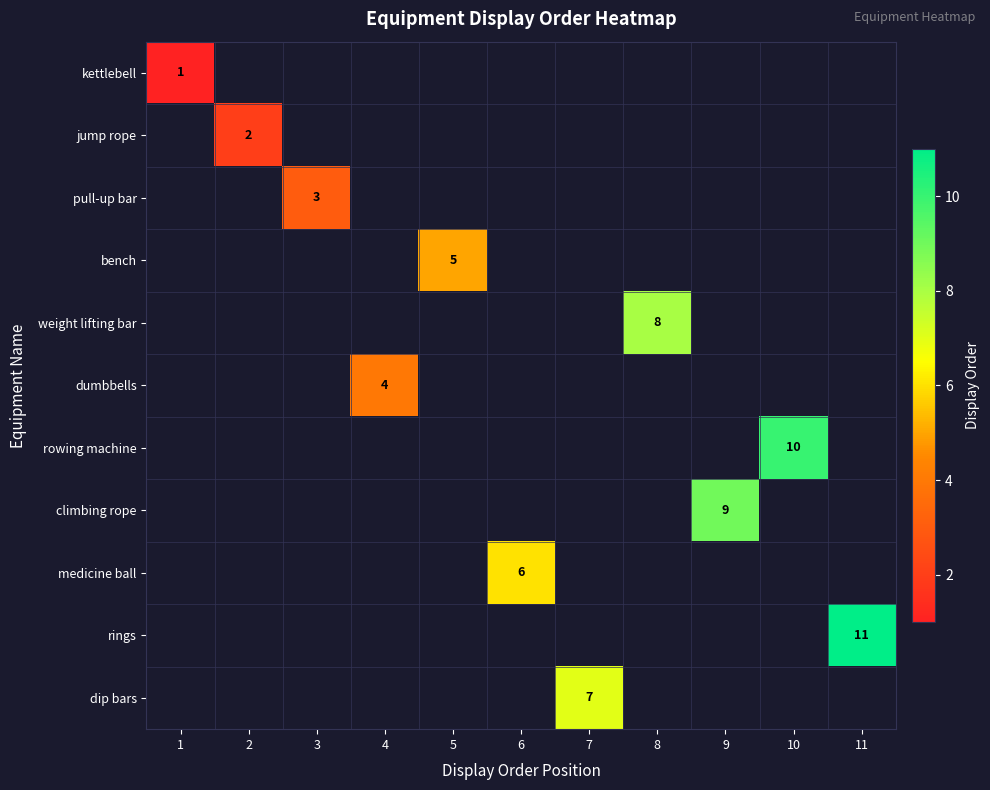

How many series are shown in this chart?

11